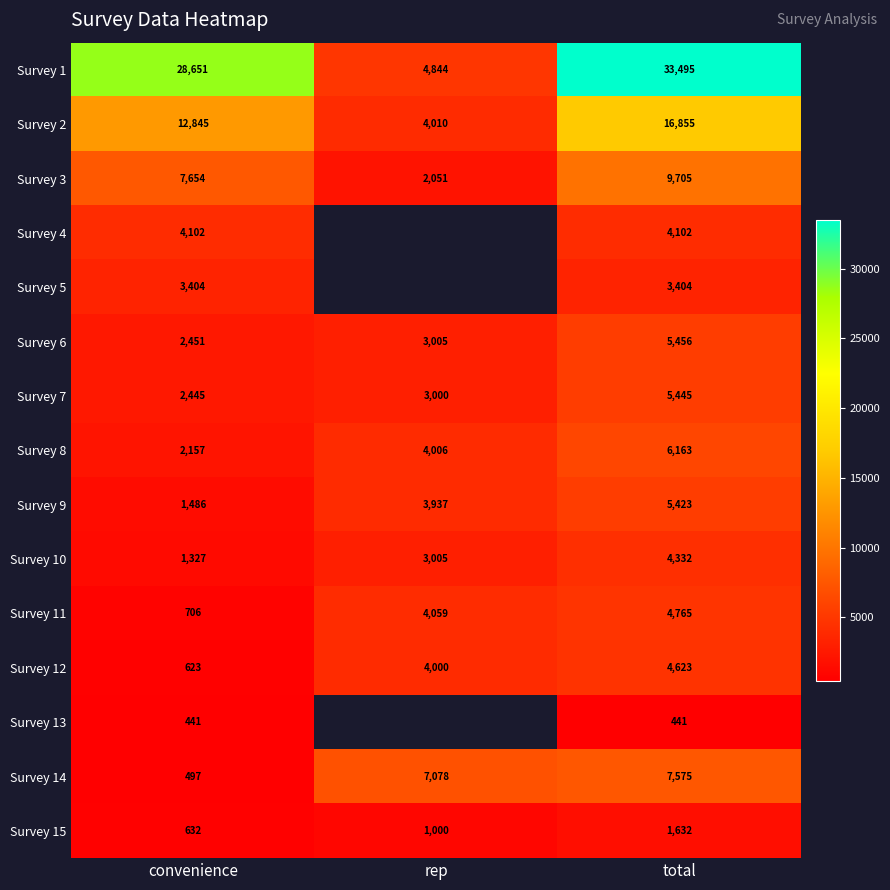

What is the sum of the Survey 15 values at rep and total?

2632